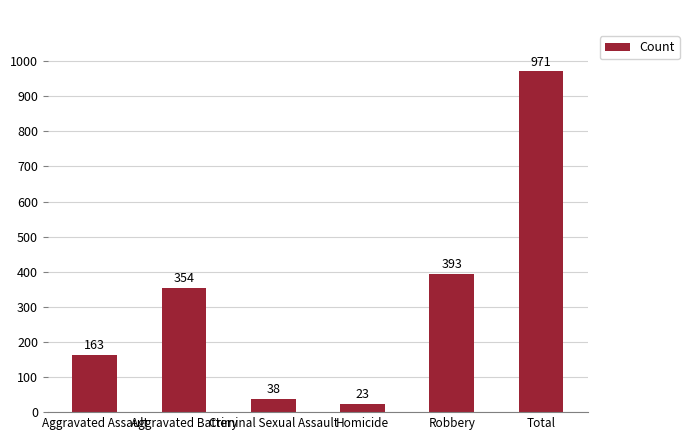

Which category has the highest value across all series?

Total